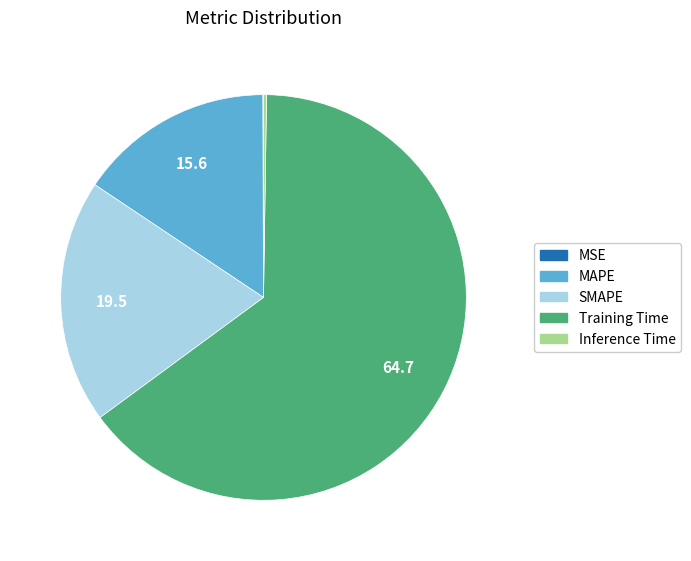

Which has a higher value, SMAPE or Training Time?

Training Time